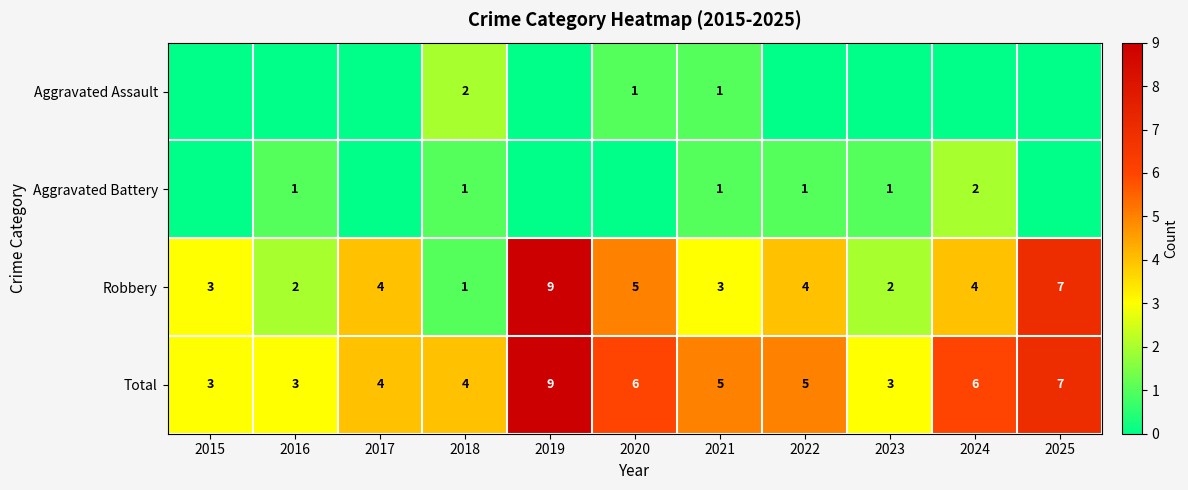

At which label does Total first exceed 5?

2019